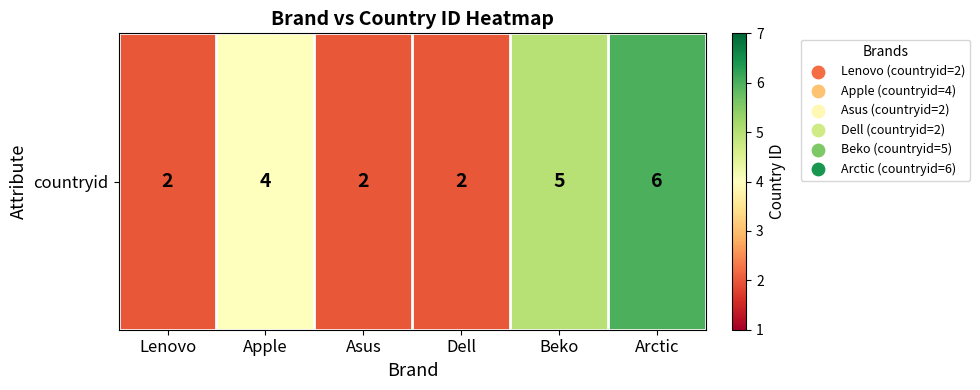

Read the value at Lenovo.

2